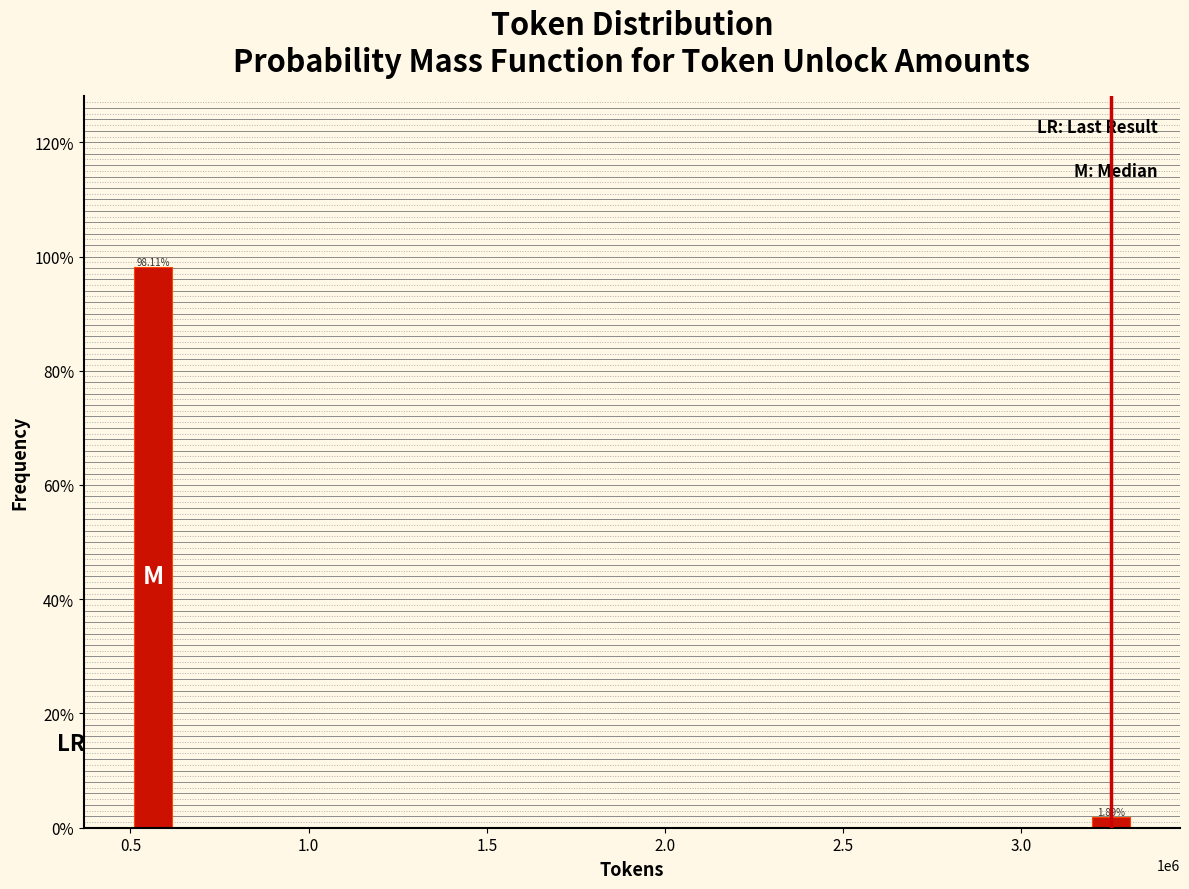

Which has a higher value, 3.0 or 0.5?

0.5